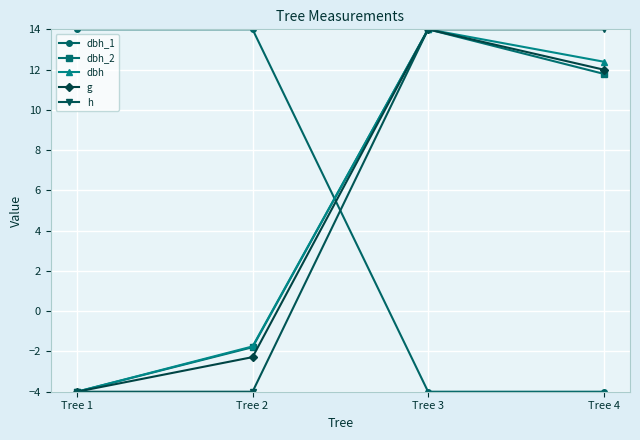

What is the spread (max minus min) of values at Tree 3?

18.0